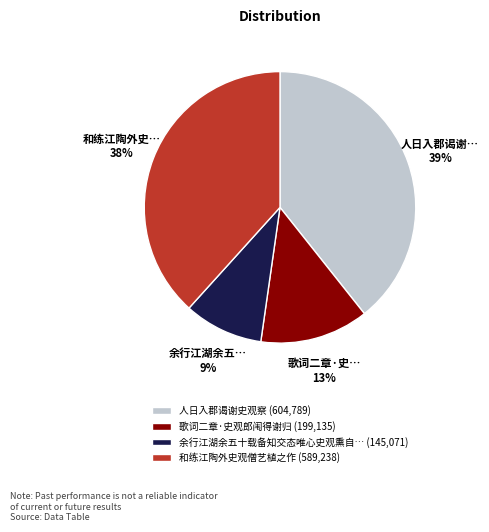

Rank the categories by value from lowest to highest.

余行江湖余五十载备知交态唯心史观熏自… (145,071), 歌词二章·史观郎闱得谢归 (199,135), 和练江陶外史观僧艺植之作 (589,238), 人日入郡谒谢史观察 (604,789)